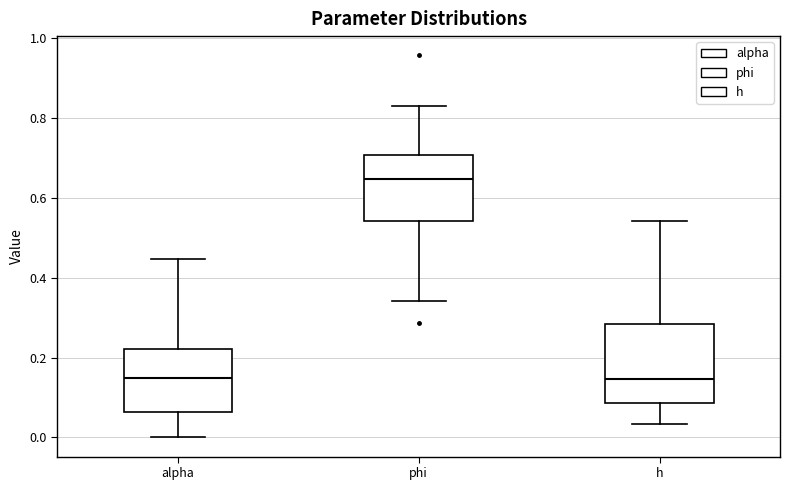

Comparing the boxes themselves (not the whiskers), which one is the tallest?

h